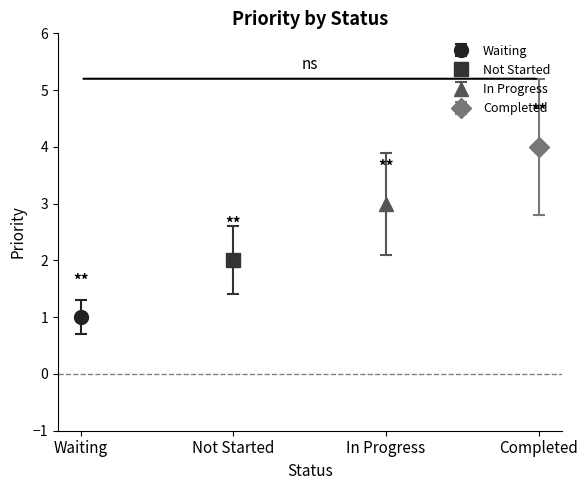

Count the values in the range 2 to 4.

3